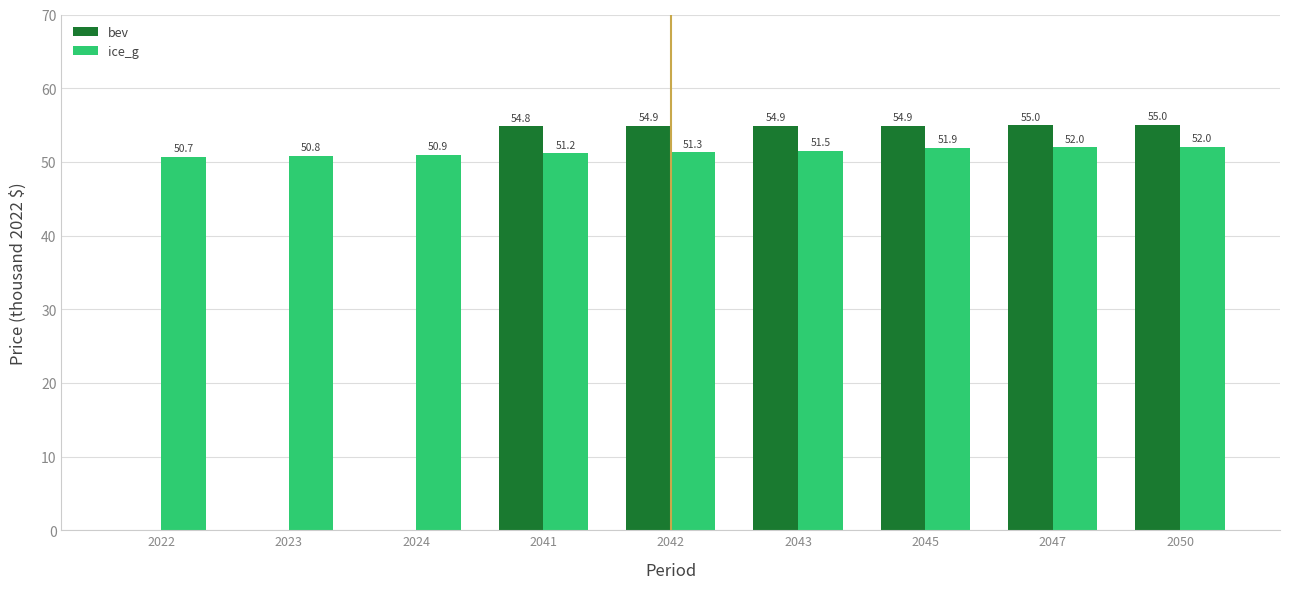

Reading left to right, what are all the values shown in this chart?

bev: 2022=0.0	2023=0.0	2024=0.0	2041=54.8	2042=54.9	2043=54.9	2045=54.9	2047=55.0	2050=55.0
ice_g: 2022=50.7	2023=50.8	2024=50.9	2041=51.2	2042=51.3	2043=51.5	2045=51.9	2047=52.0	2050=52.0